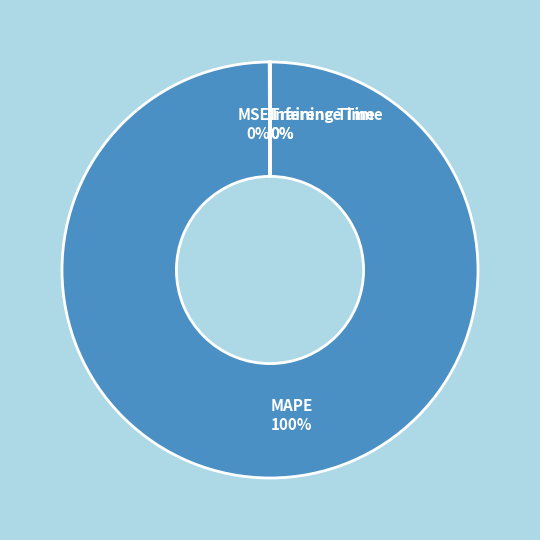

Which category has the biggest portion of the pie?

MAPE